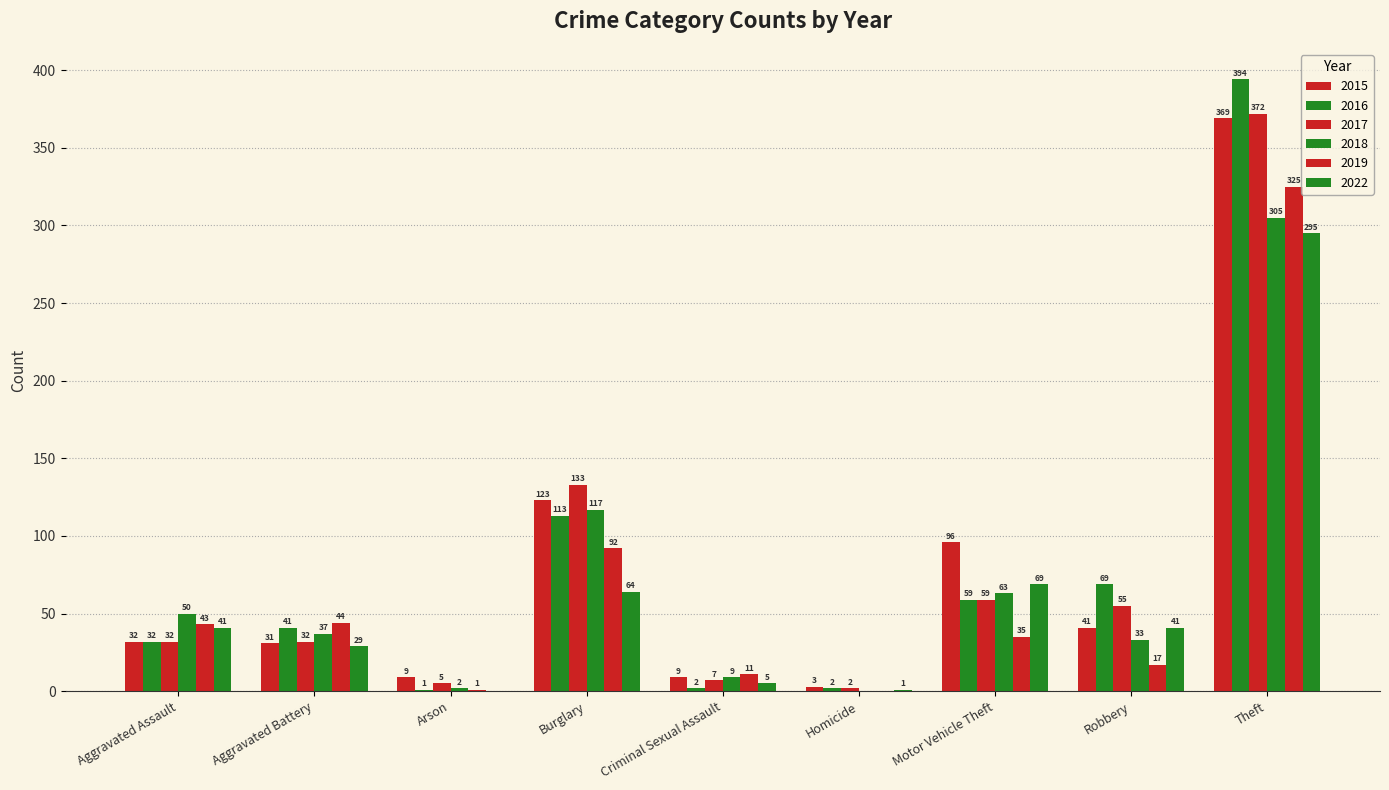

Does the chart contain stacked bars?

No